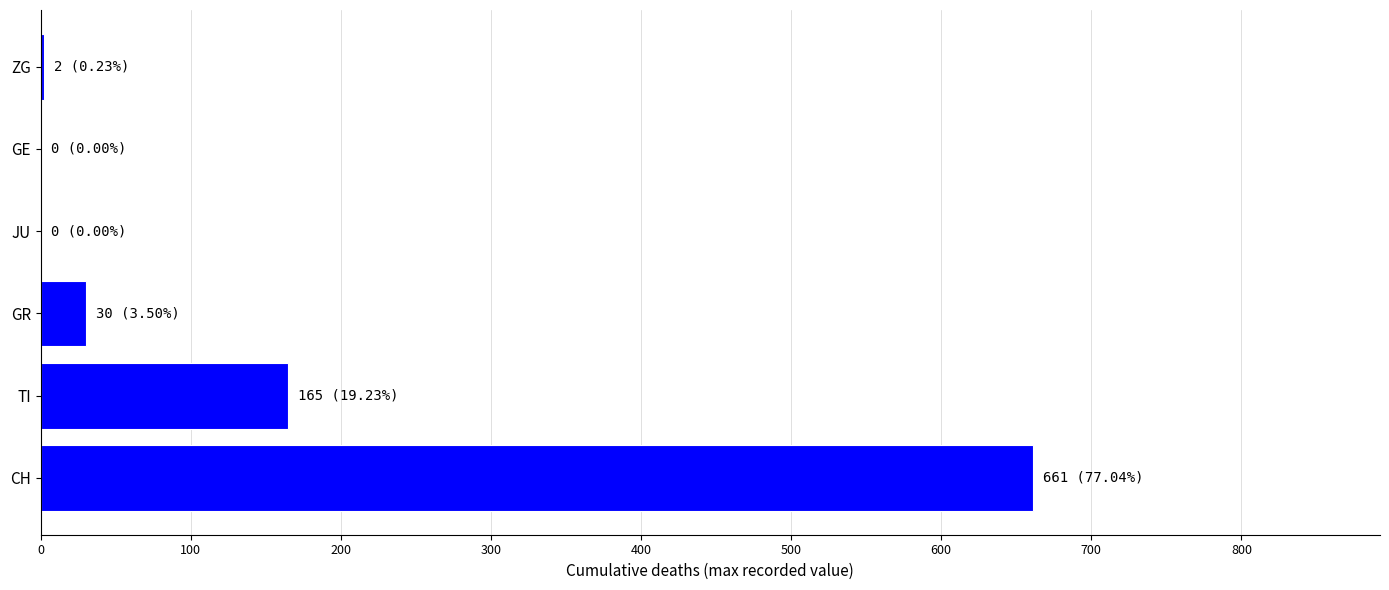

Which has a higher value, GE or CH?

CH